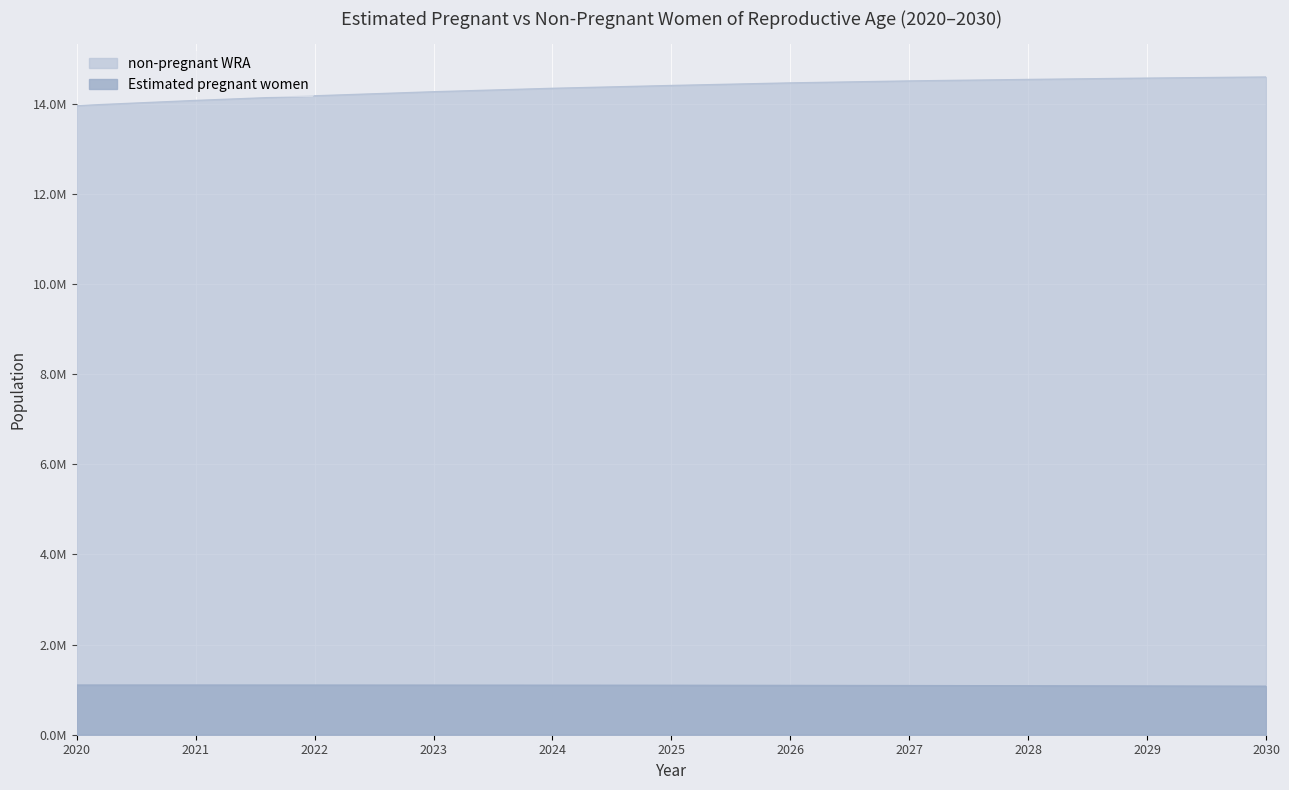

Does the chart display data point markers on the line(s)?

No